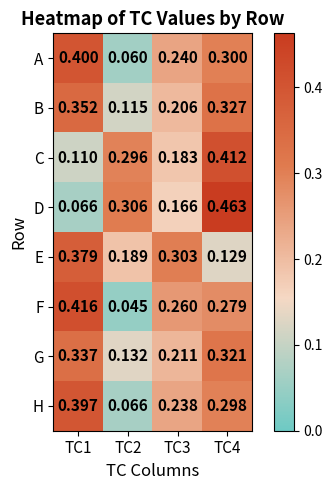

At how many categories does at least one series exceed 0?

4